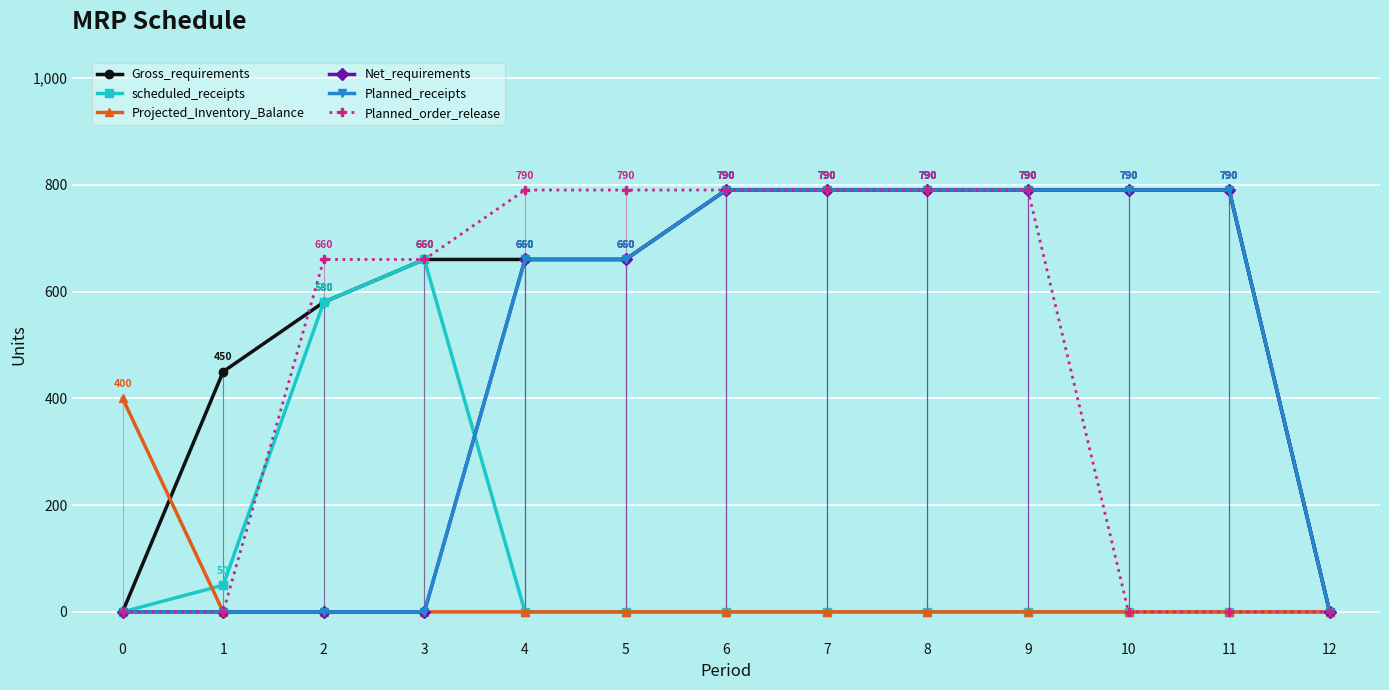

Is this an area chart (filled region under the line)?

No